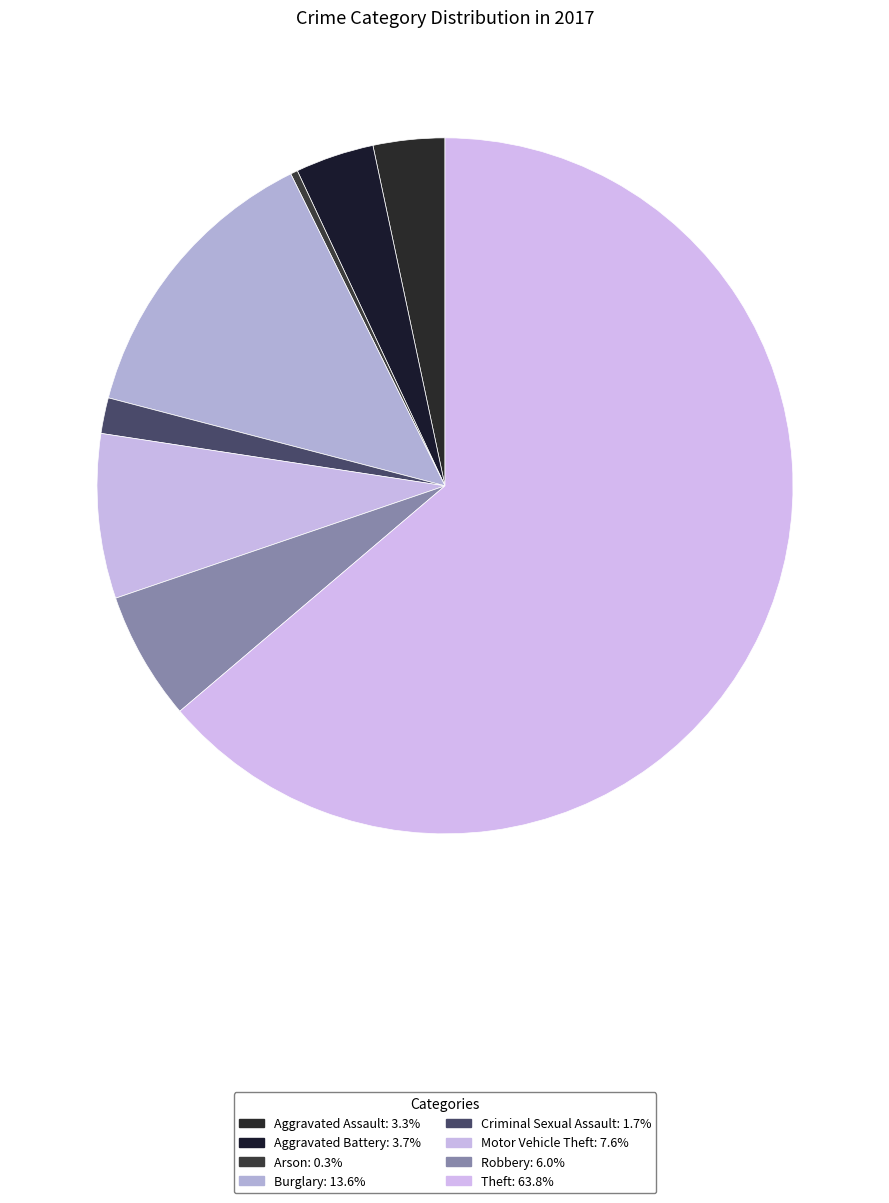

Is the sum of Criminal Sexual Assault and Theft greater than half?

Yes